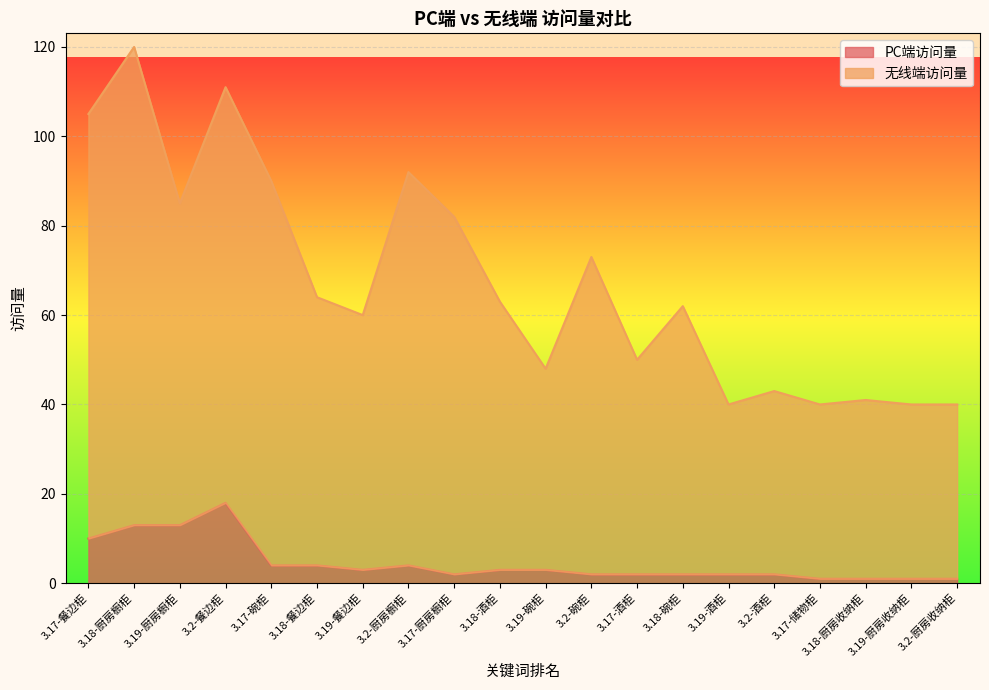

Which series has the largest total across all categories?

无线端访问量